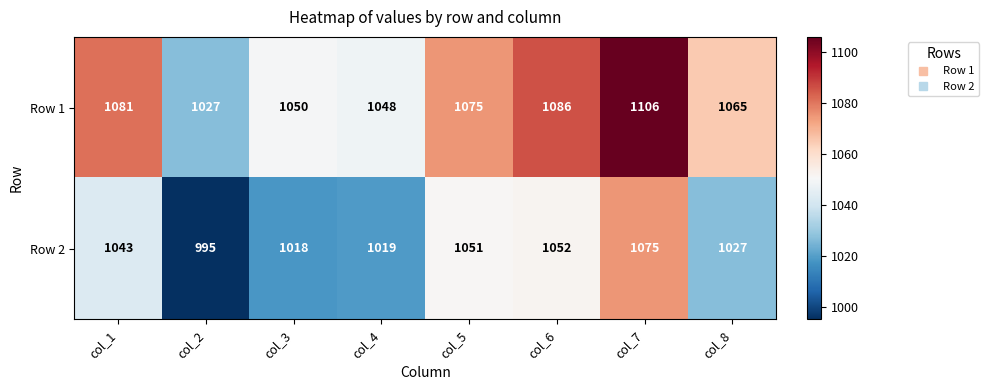

List the series in order of their overall mean, highest first.

Row 1, Row 2